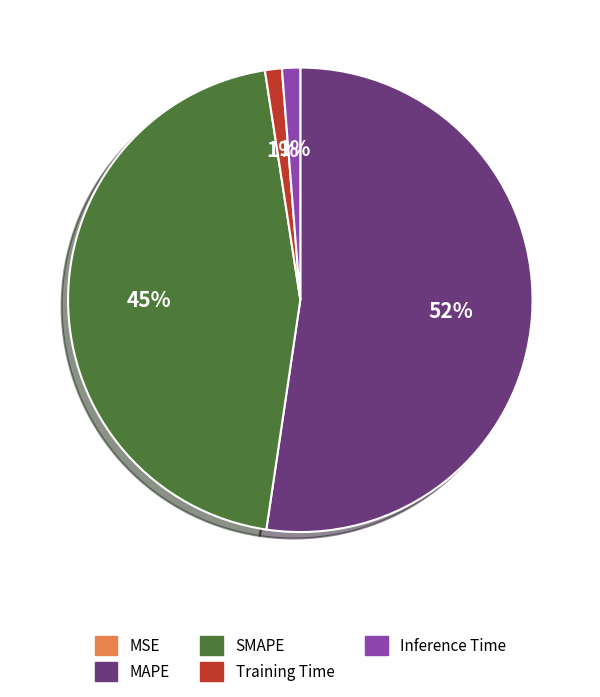

To the nearest percent, what percentage of the pie is Training Time?

1%